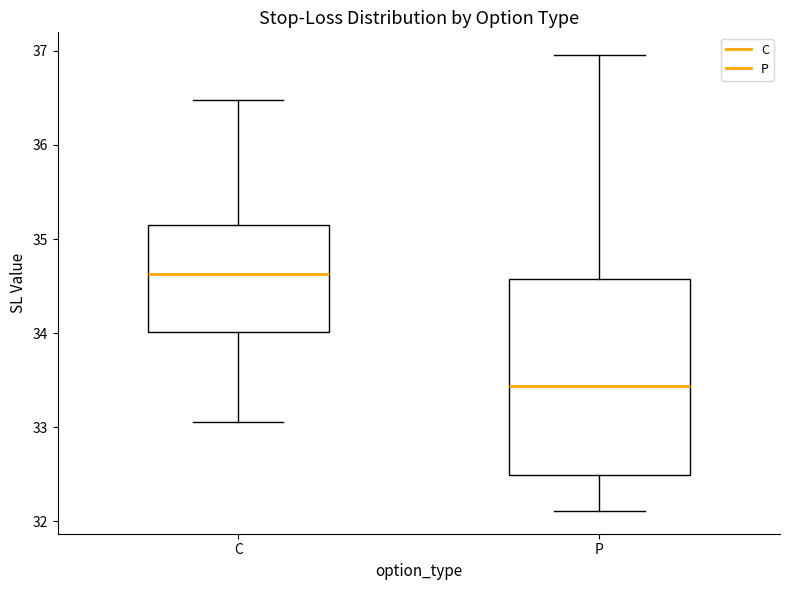

Reading left to right, read every box against the y-axis: the position of its median line, the range the box covers, and the ends of its whiskers. The values are not printed on the chart, so give them approximately, as read against the axis.

C: median 34.6, box 34.0 to 35.2, whiskers 33.1 to 36.5
P: median 33.4, box 32.5 to 34.6, whiskers 32.1 to 37.0